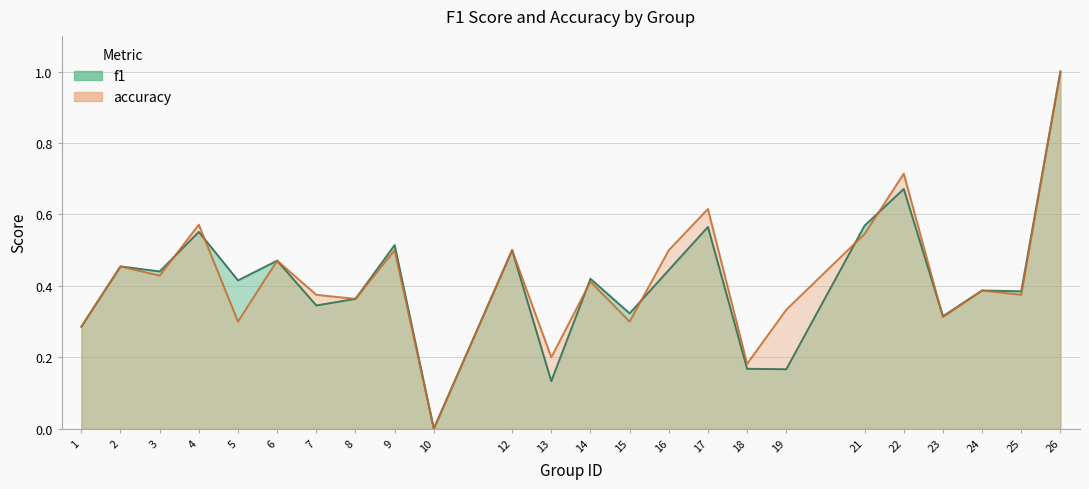

Does the chart display data point markers on the line(s)?

No